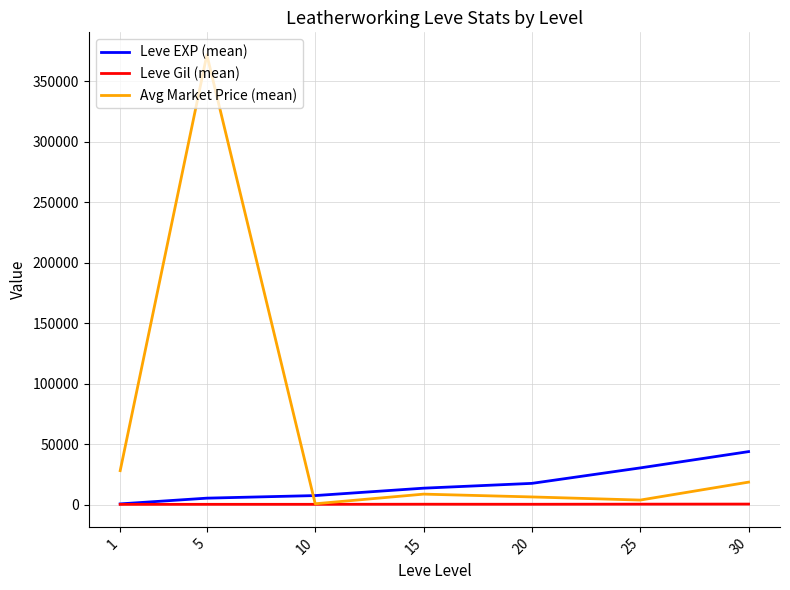

Which series has the largest total across all categories?

Avg Market Price (mean)